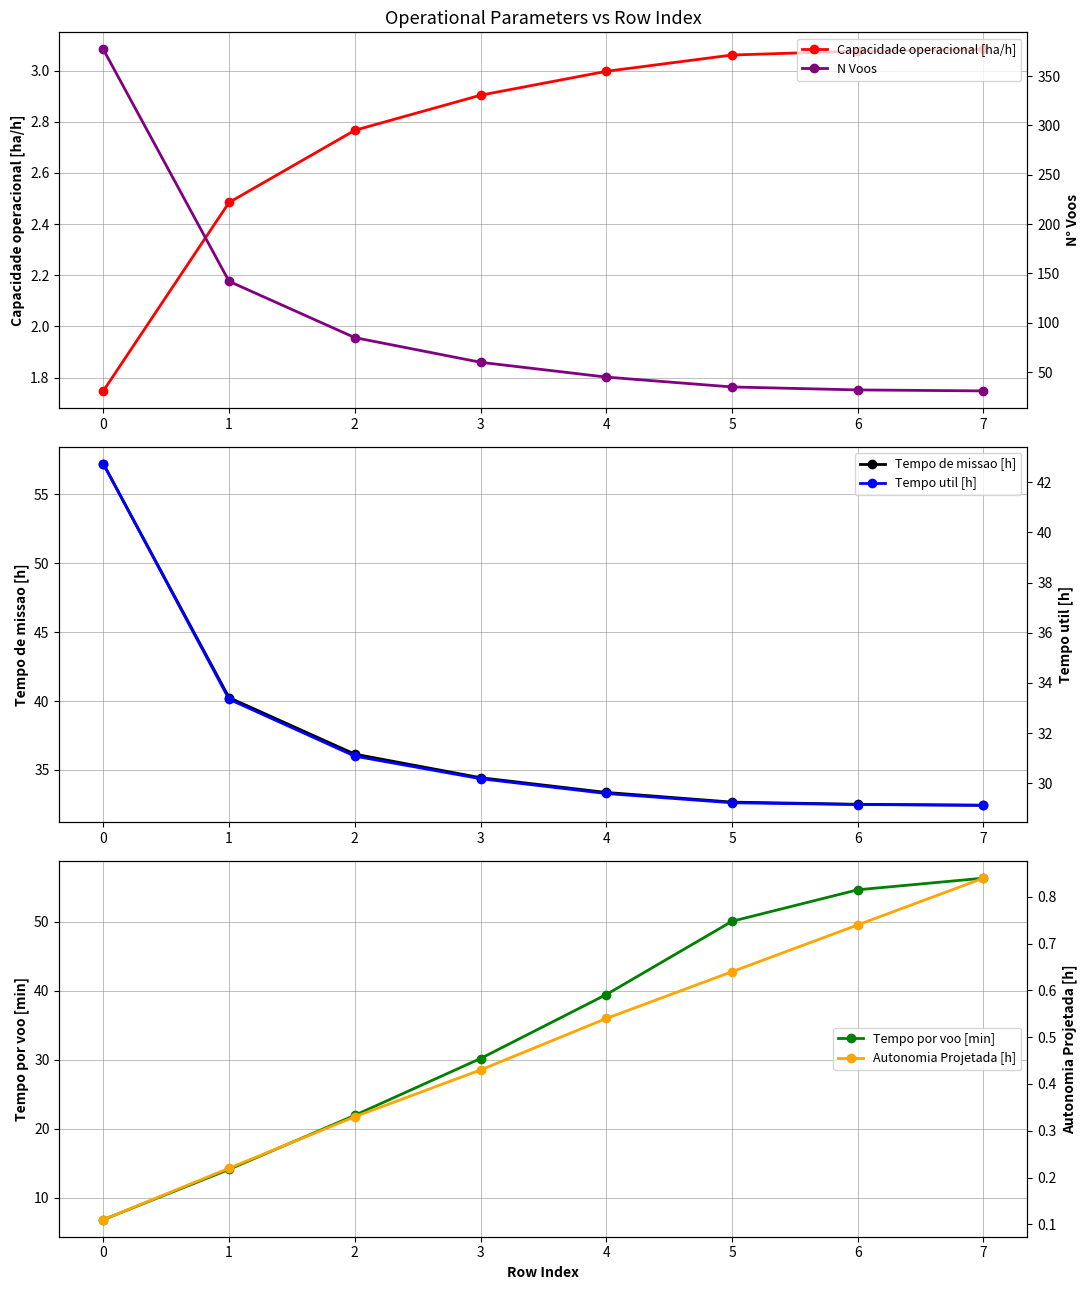

Reading left to right, what are all the values shown in this chart?

Capacidade operacional [ha/h]: 1.7	2.5	2.8	2.9	3.0	3.1	3.1	3.1
Tempo de missao [h]: 57.2	40.2	36.1	34.4	33.4	32.7	32.5	32.4
Tempo por voo [min]: 6.8	14.1	21.9	30.2	39.5	50.1	54.7	56.4
N Voos: 377.0	142.0	85.0	60.0	45.0	35.0	32.0	31.0
Tempo util [h]: 42.7	33.4	31.1	30.2	29.6	29.2	29.1	29.1
Autonomia Projetada [h]: 0.1	0.2	0.3	0.4	0.5	0.6	0.7	0.8